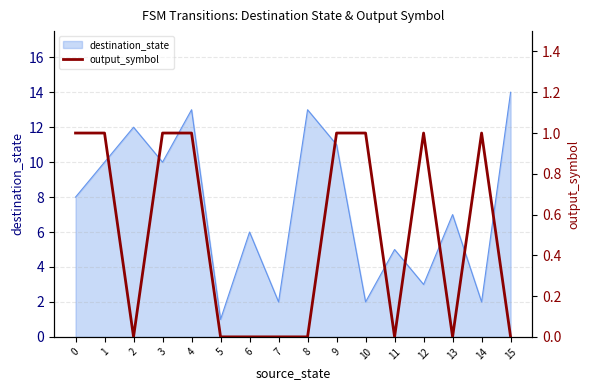

How many data points are less than 1?

8